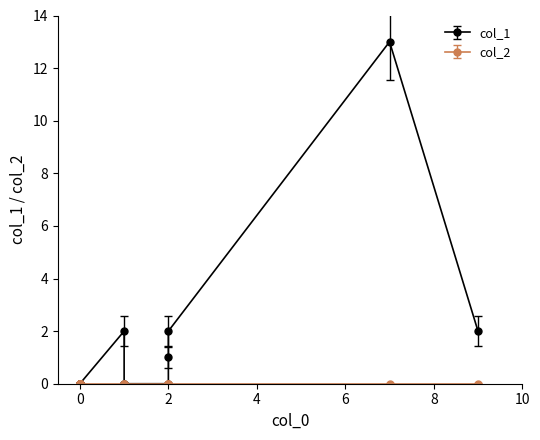

Which series has the widest spread of values?

col_1